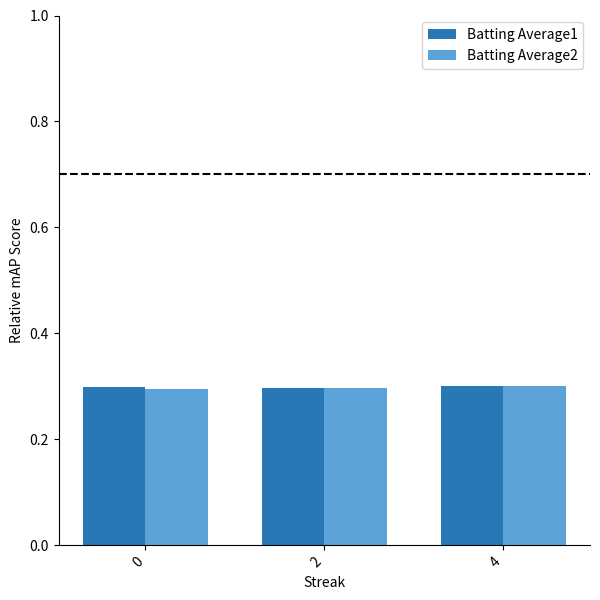

What is the value of the Batting Average2 bar at the 1st from the left?

0.3